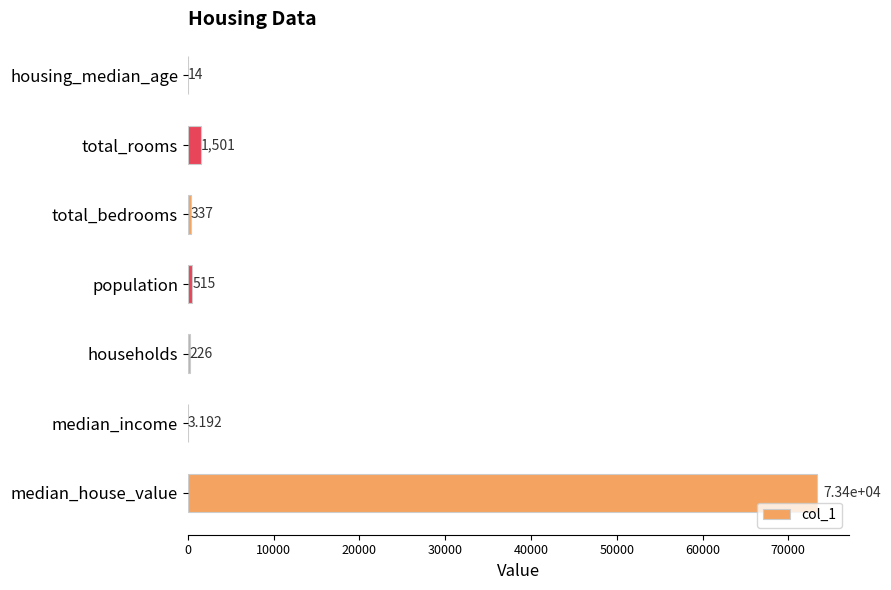

Count the number of categories in the chart.

7